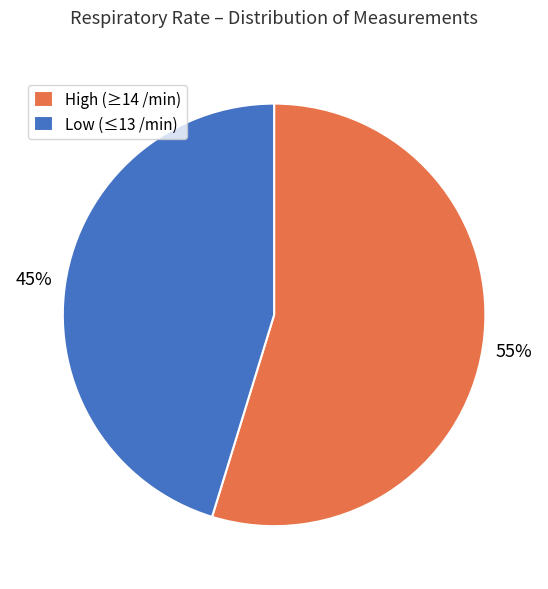

Rank the categories by value from lowest to highest.

Low (≤13 /min), High (≥14 /min)